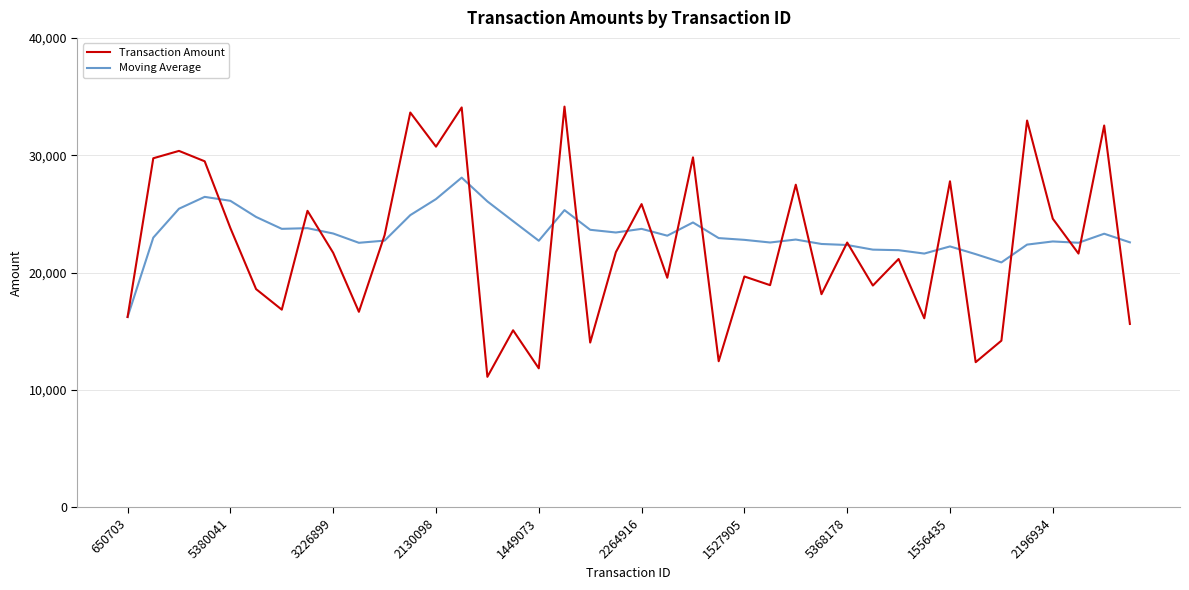

After their last crossing, which series has the higher values: Moving Average or Transaction Amount?

Moving Average